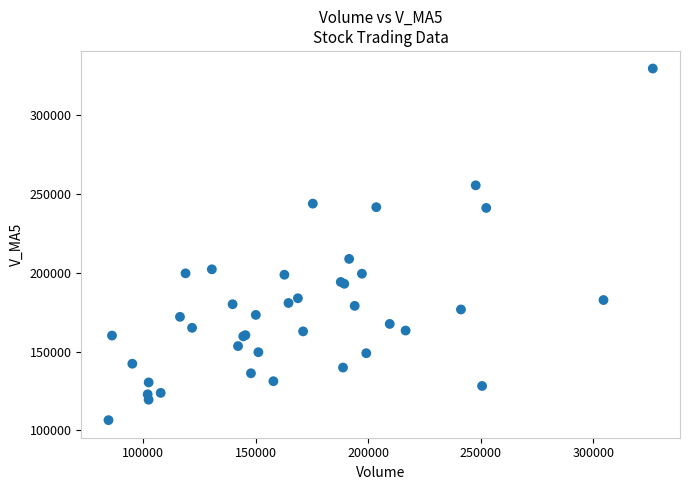

What Y value in the scatter plot is closest to 218040?

208799.7